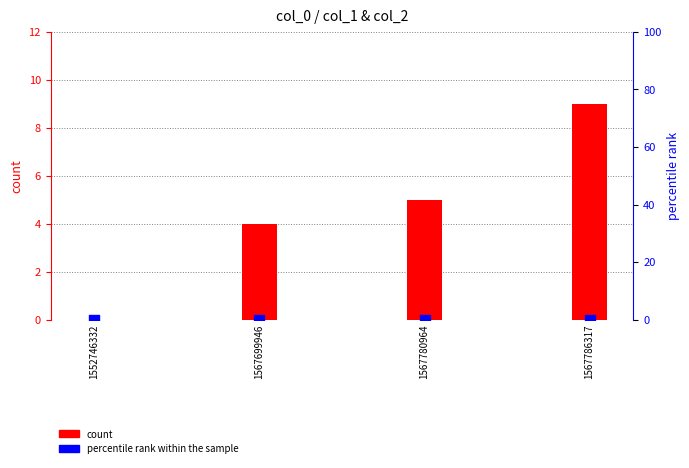

Which series reaches the minimum Y coordinate?

count